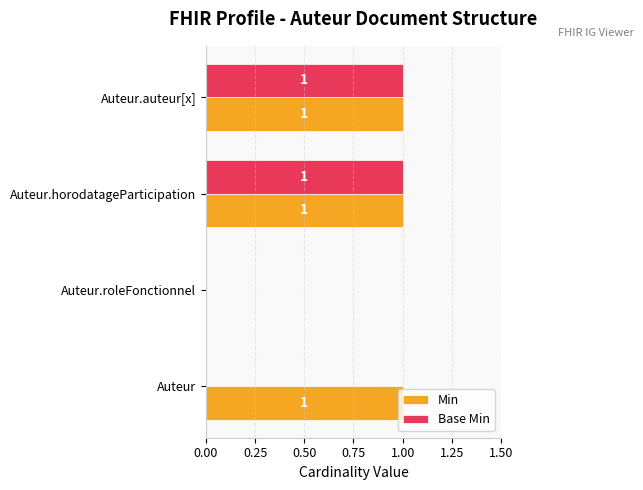

What is the maximum value for Min?

1